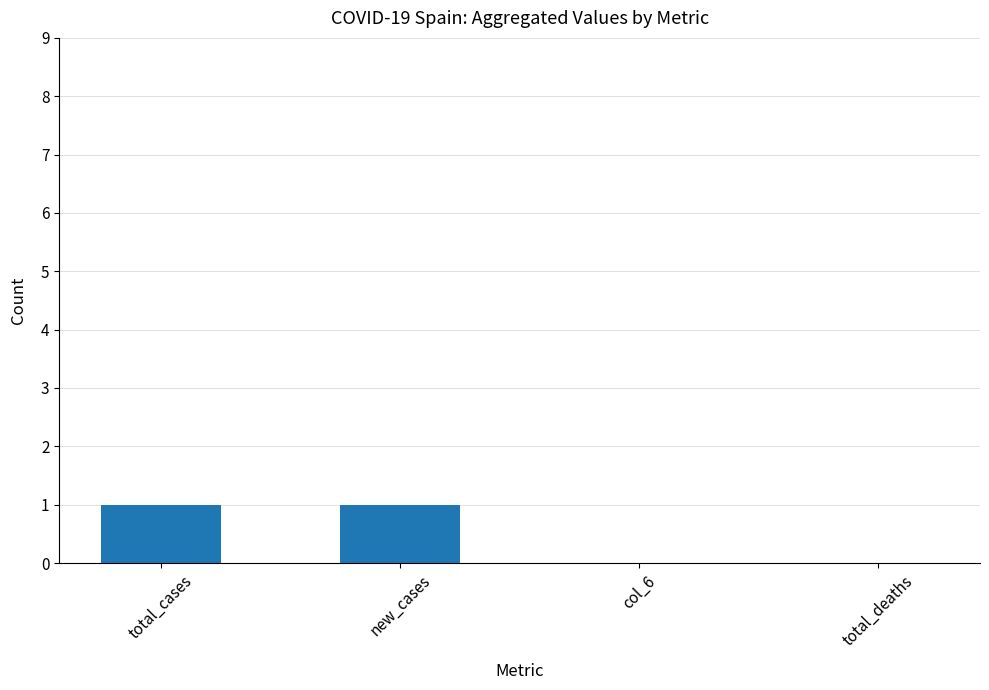

Are the bars grouped side by side (vs. stacked)?

No